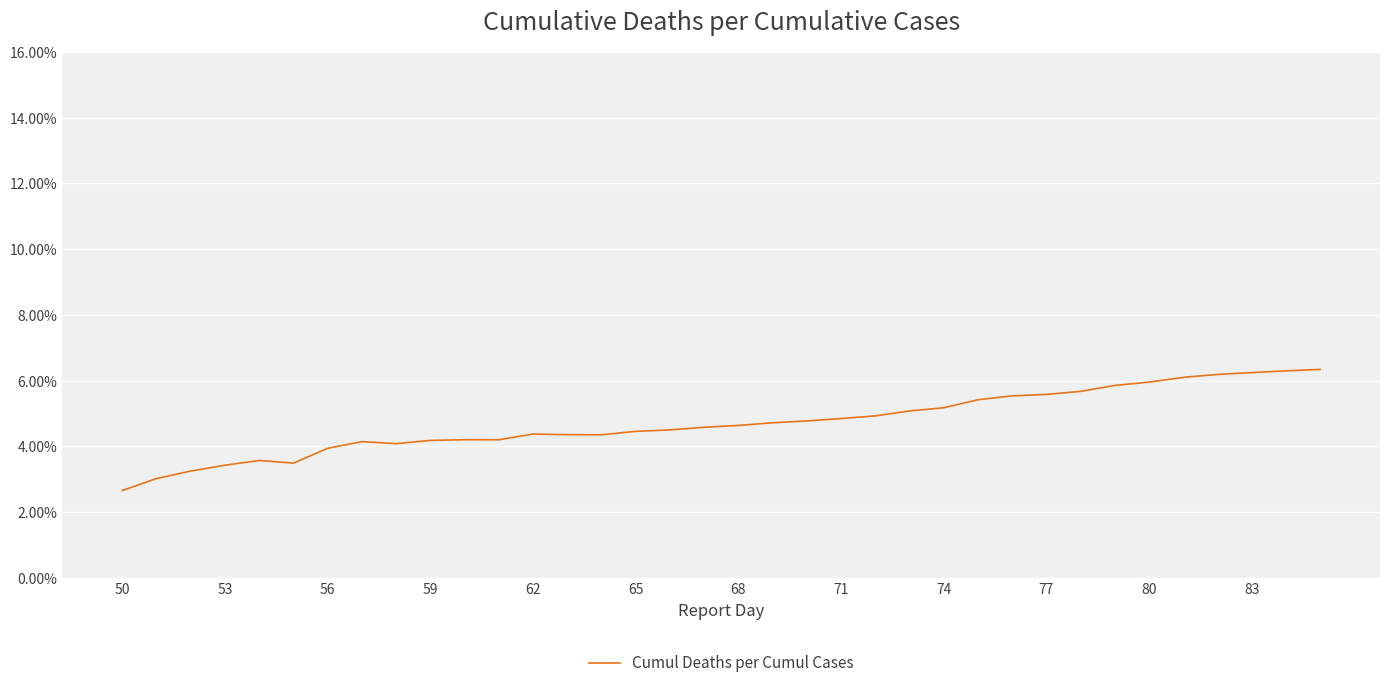

Is this an area chart (filled region under the line)?

No